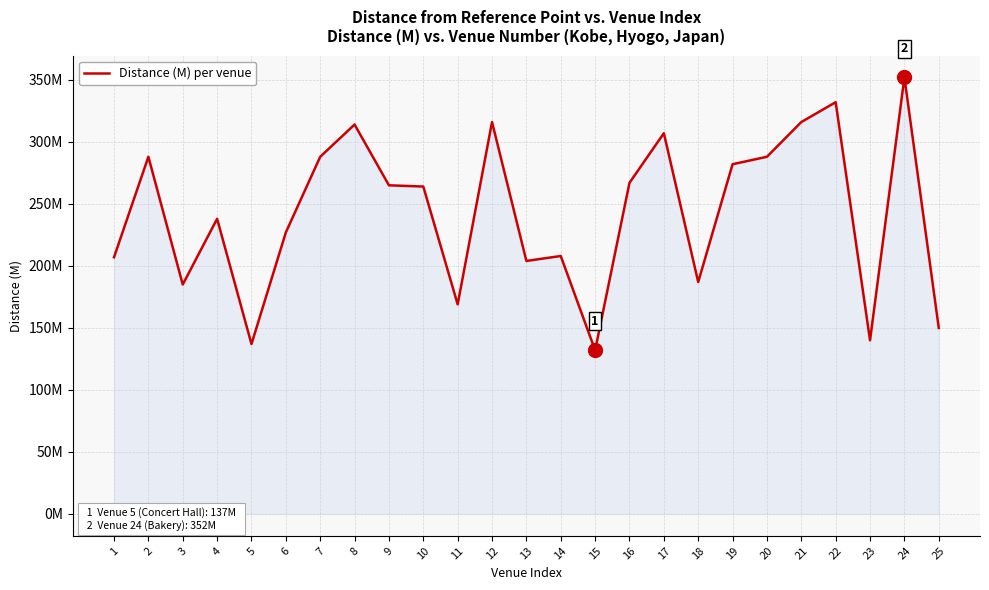

Between 8 and 24, which is larger?

24